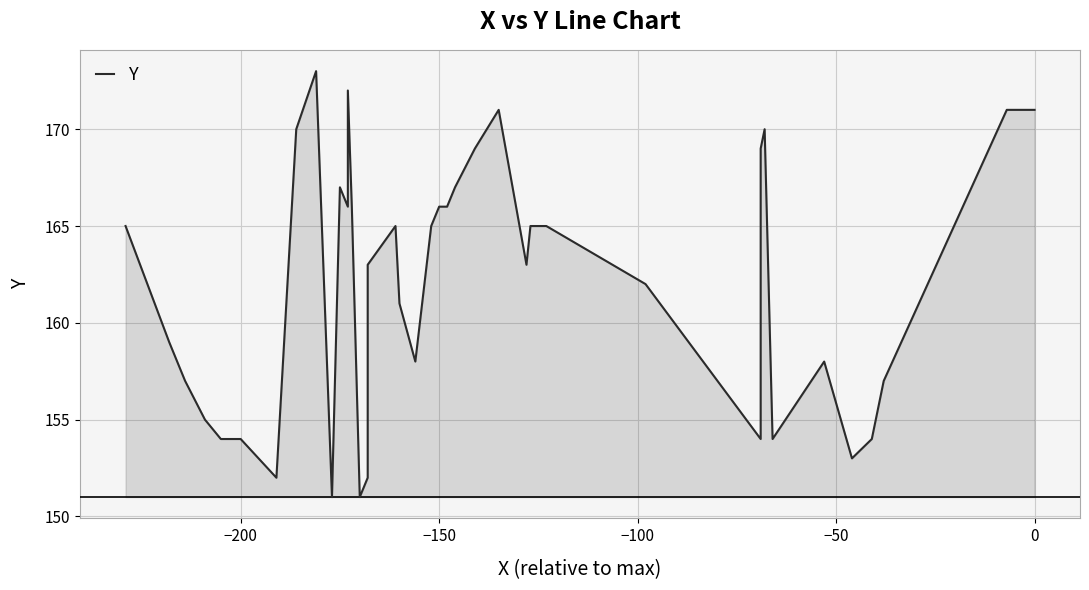

True or false: there are more than 0 points higher than both neighbors.

True